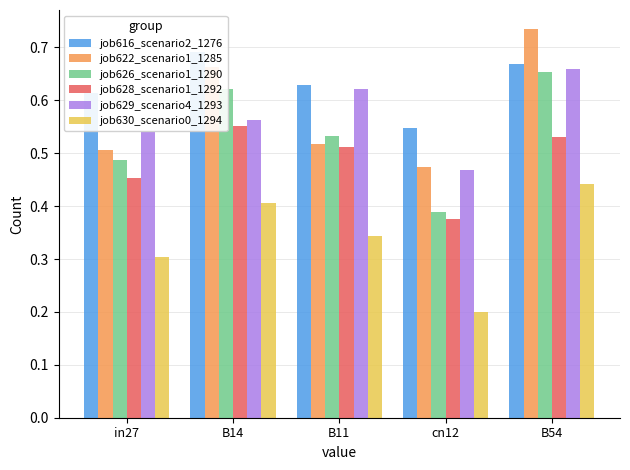

Reading left to right, what are all the values shown in this chart?

job616_scenario2_1276: 0.6	0.7	0.6	0.5	0.7
job622_scenario1_1285: 0.5	0.7	0.5	0.5	0.7
job626_scenario1_1290: 0.5	0.6	0.5	0.4	0.7
job628_scenario1_1292: 0.5	0.6	0.5	0.4	0.5
job629_scenario4_1293: 0.5	0.6	0.6	0.5	0.7
job630_scenario0_1294: 0.3	0.4	0.3	0.2	0.4